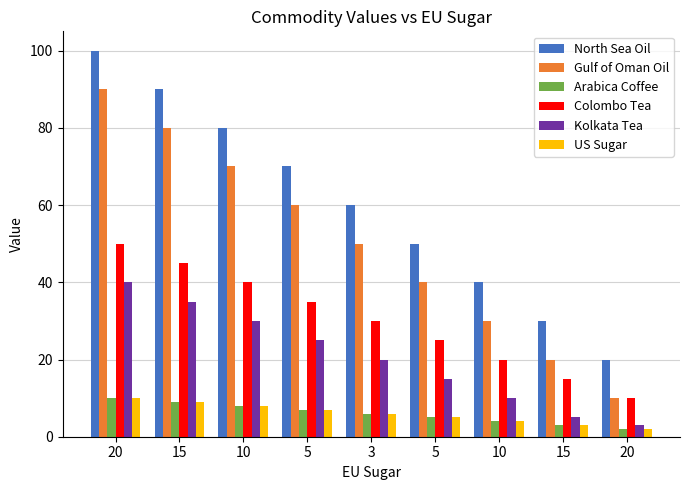

What are all the series names shown in the legend?

North Sea Oil, Gulf of Oman Oil, Arabica Coffee, Colombo Tea, Kolkata Tea, US Sugar